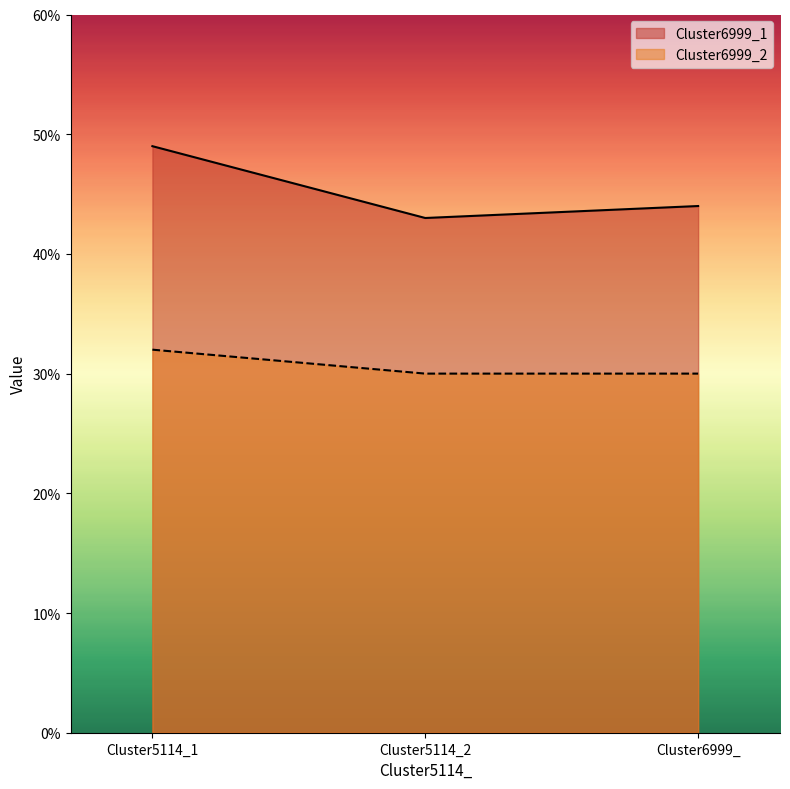

At how many categories does at least one series exceed 0?

3